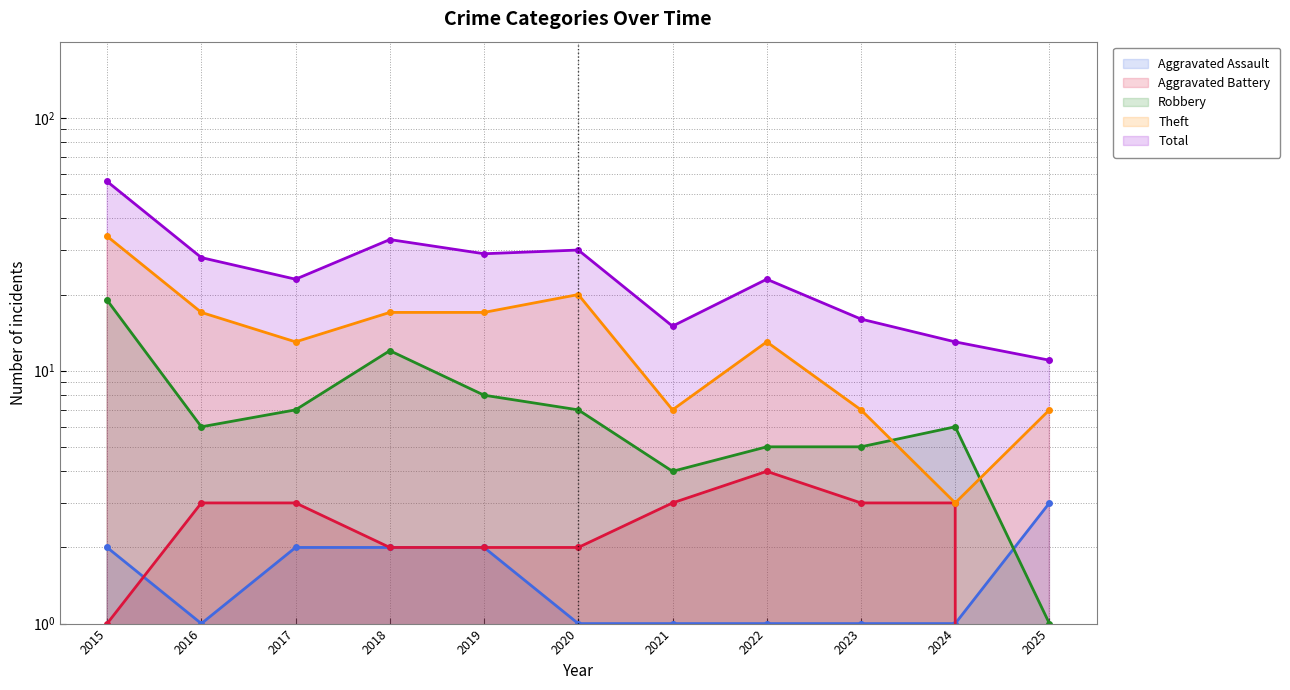

How many lines are shown in the chart?

5